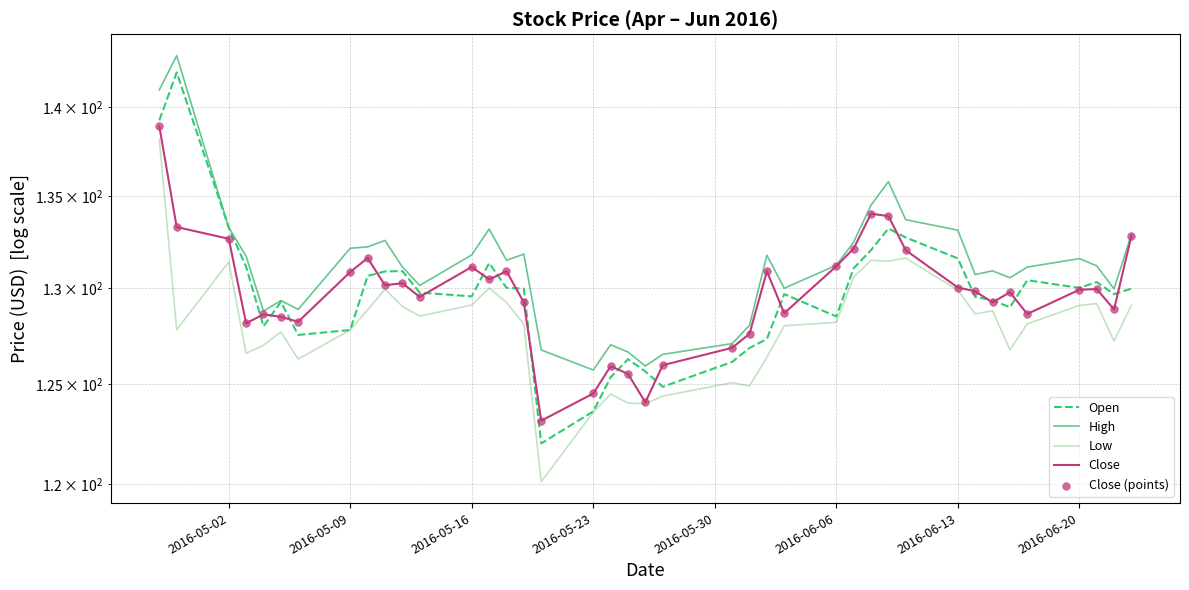

Which series contains the lowest Y value?

Low